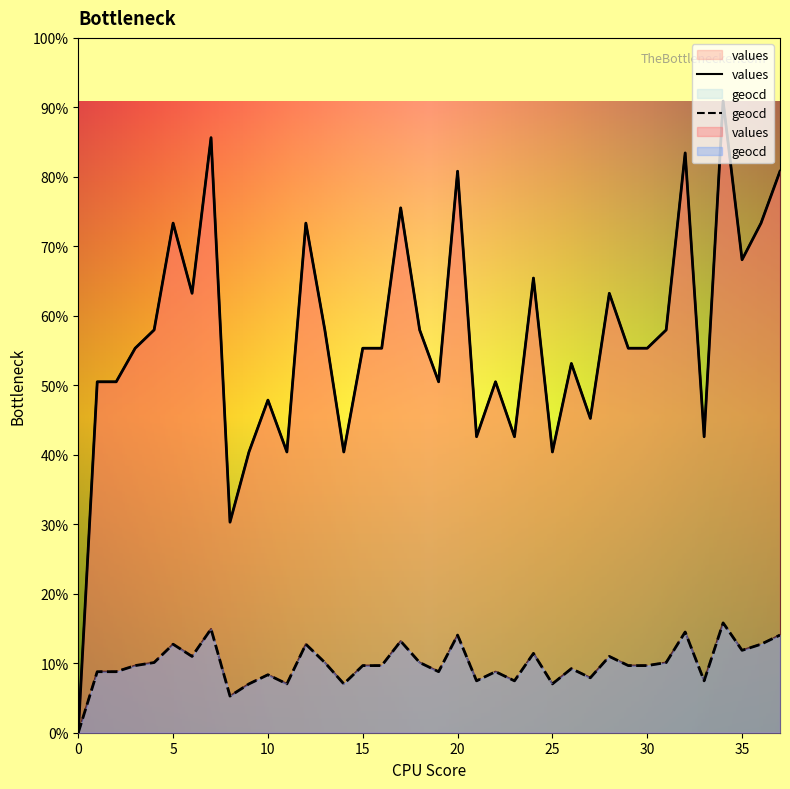

True or false: geocd has more than 2 interior local peaks.

True